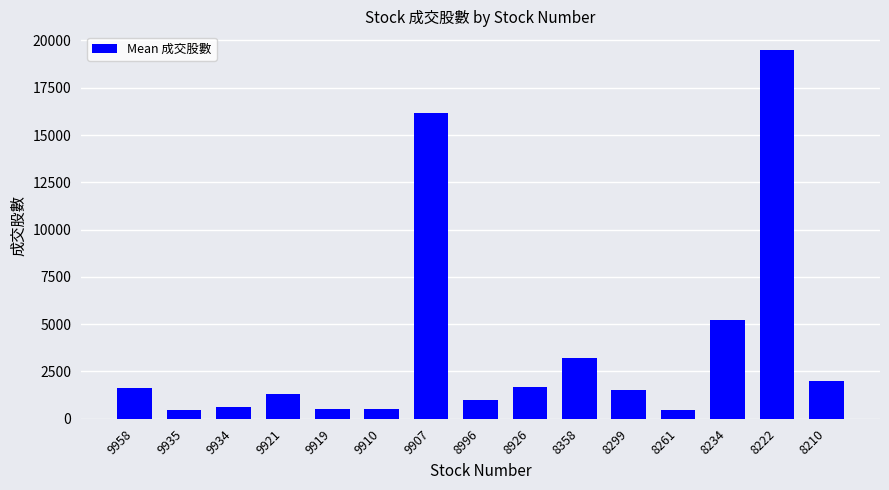

What is the smallest value displayed?

436.9